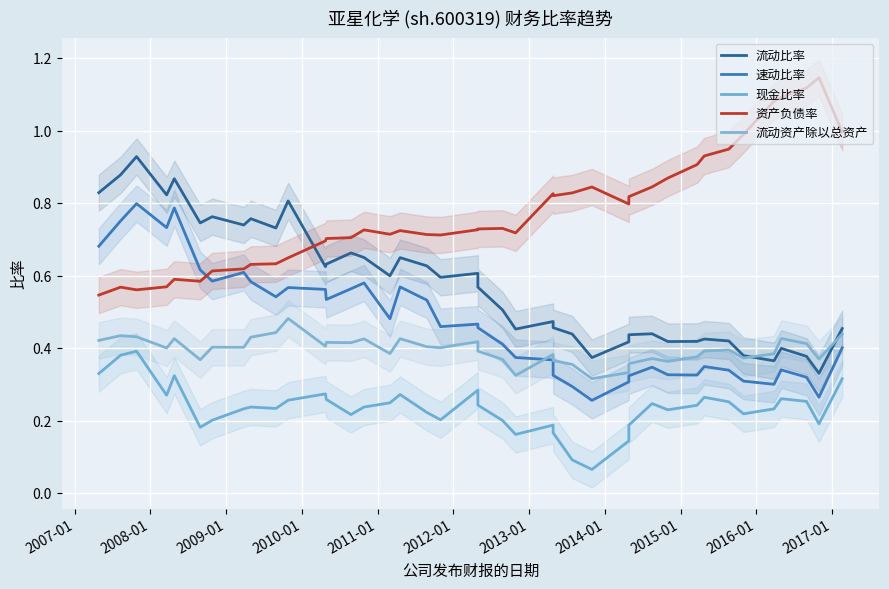

Which series has the largest total across all categories?

资产负债率